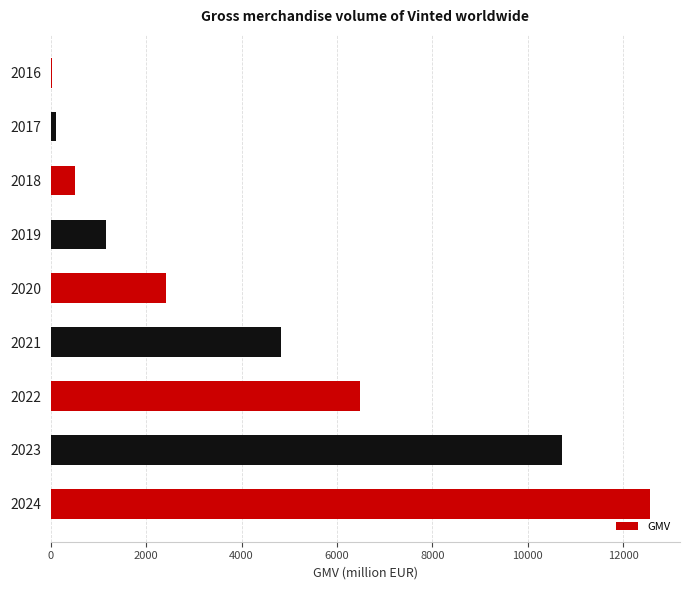

Between 2024 and 2020, which is larger?

2024